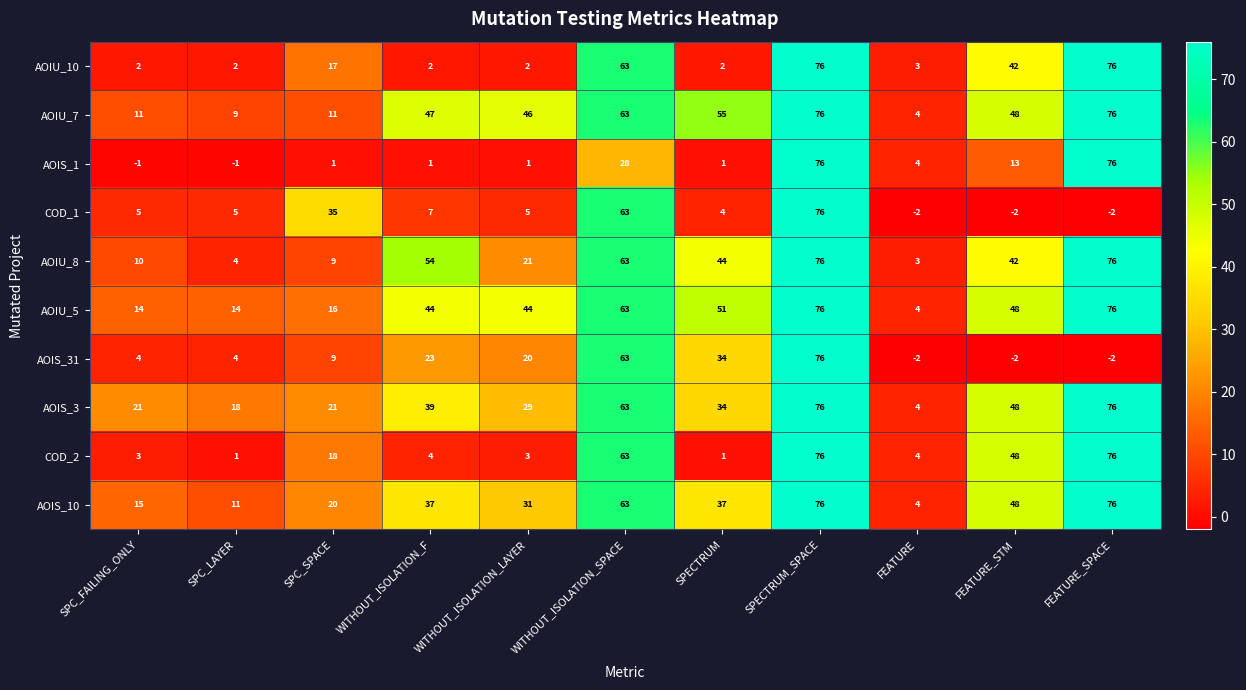

Where is AOIS_3 nearest to the value 40?

WITHOUT_ISOLATION_F